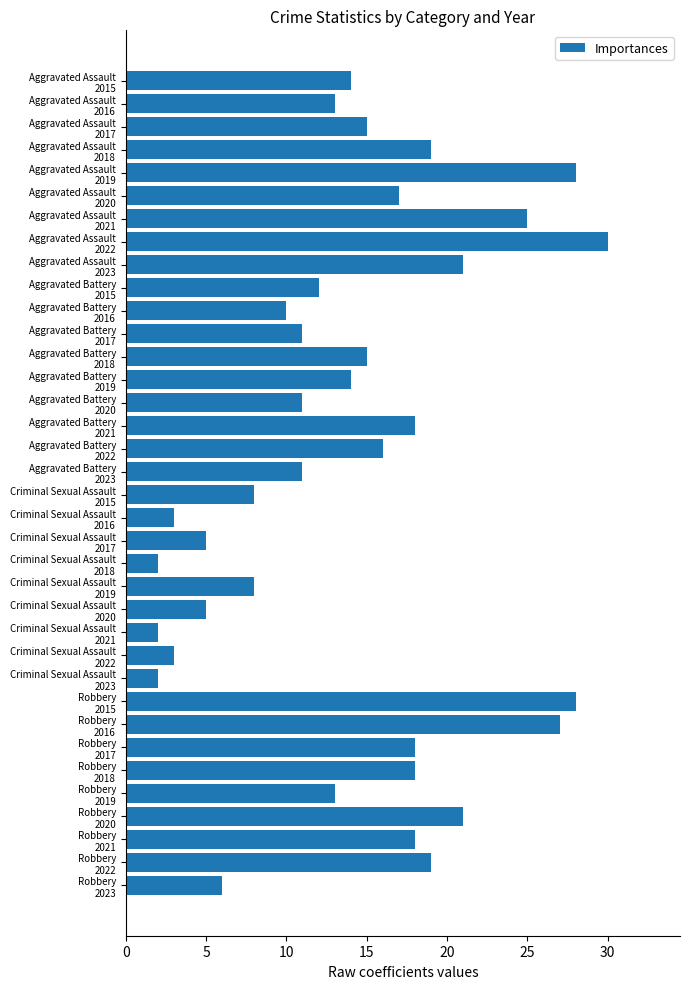

What is the value of the 29th bar from the top?

27